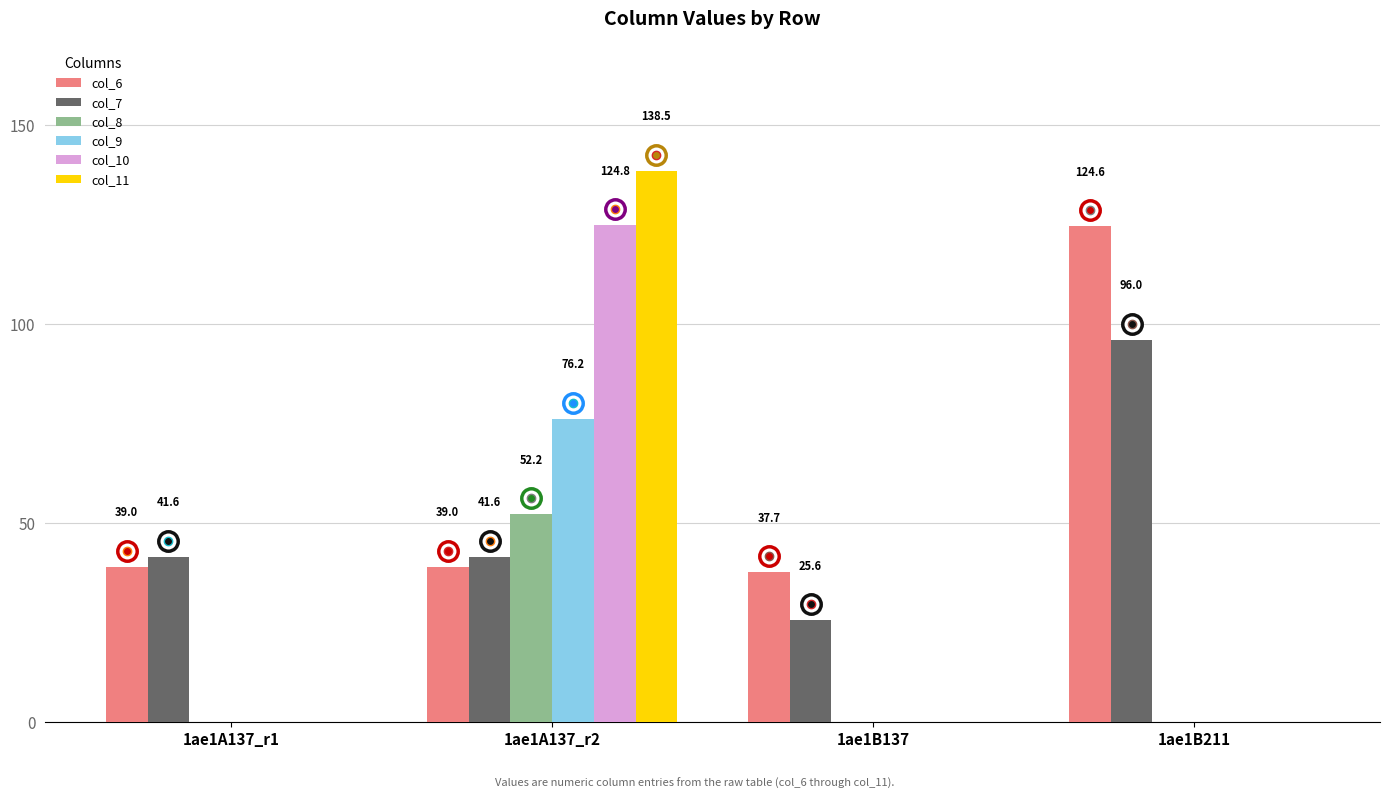

Reading right to left, list all the values displayed in this chart.

col_6: 1ae1B211=124.6	1ae1B137=37.7	1ae1A137_r2=39.0	1ae1A137_r1=39.0
col_7: 1ae1B211=96.0	1ae1B137=25.6	1ae1A137_r2=41.6	1ae1A137_r1=41.6
col_8: 1ae1B211=0.0	1ae1B137=0.0	1ae1A137_r2=52.2	1ae1A137_r1=0.0
col_9: 1ae1B211=0.0	1ae1B137=0.0	1ae1A137_r2=76.2	1ae1A137_r1=0.0
col_10: 1ae1B211=0.0	1ae1B137=0.0	1ae1A137_r2=124.8	1ae1A137_r1=0.0
col_11: 1ae1B211=0.0	1ae1B137=0.0	1ae1A137_r2=138.5	1ae1A137_r1=0.0